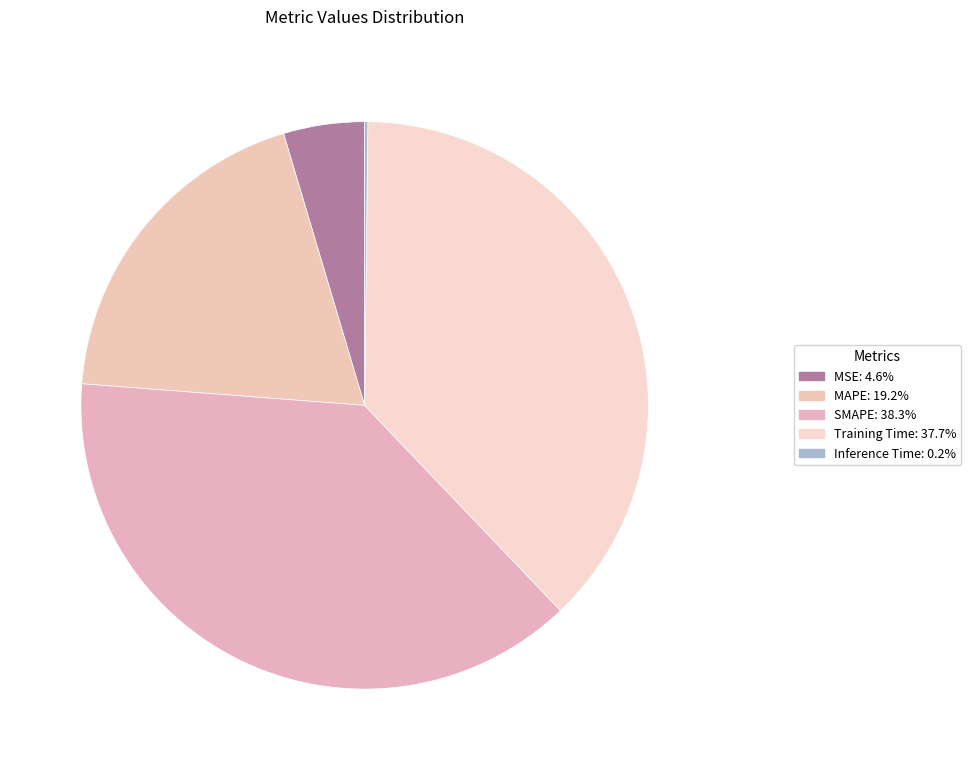

Count the number of slices in the pie.

5